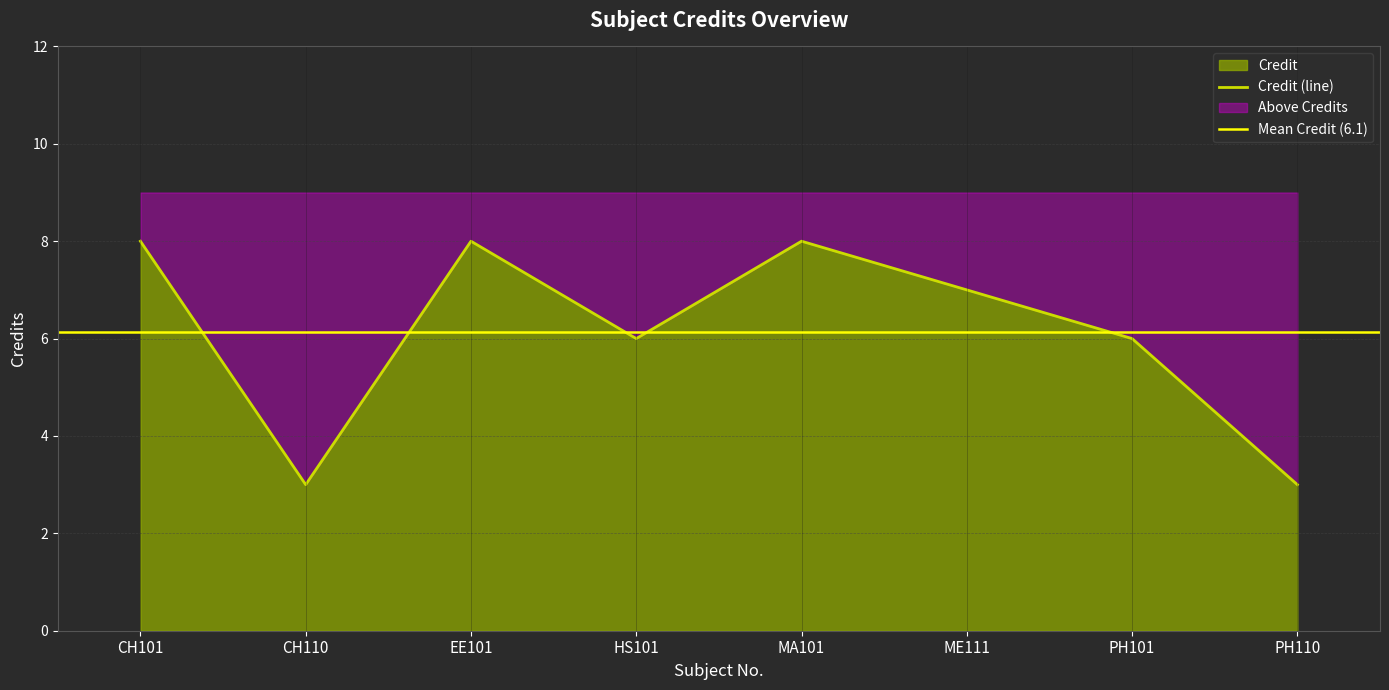

What is the label of the 8th point from the left?

PH110